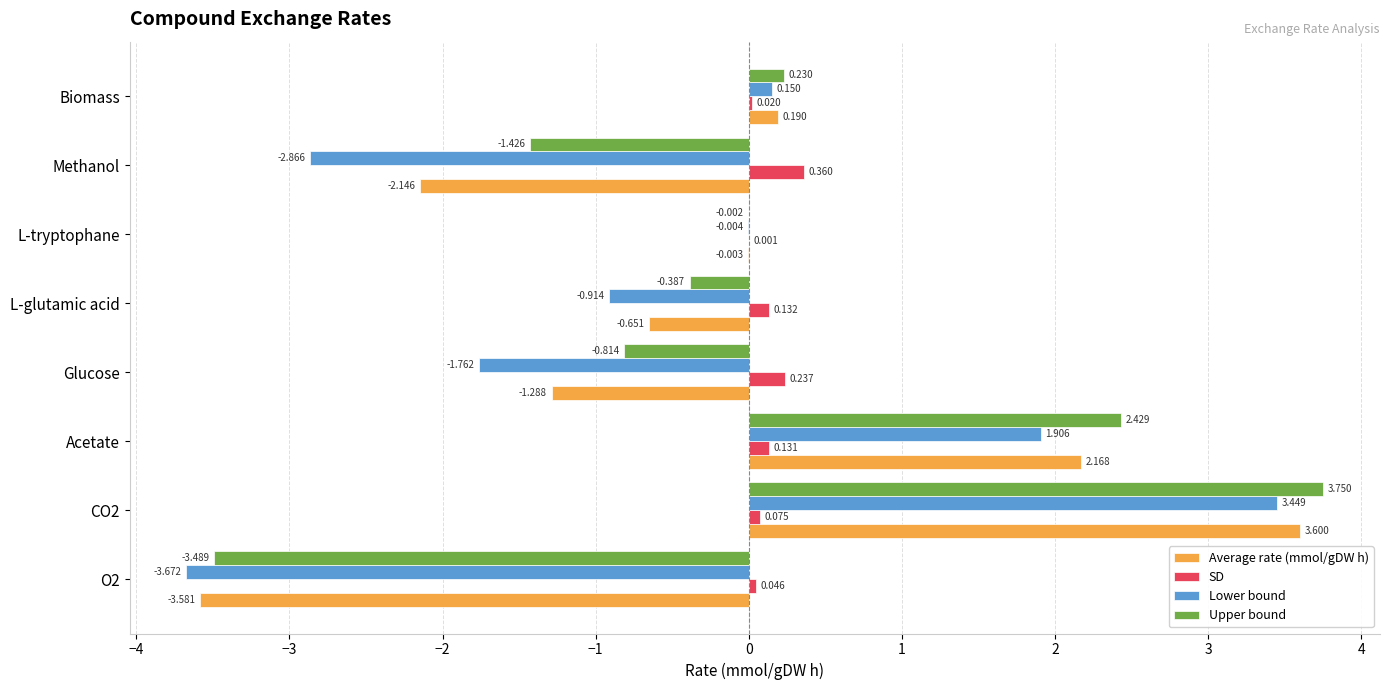

Which series has the widest spread of values?

Upper bound